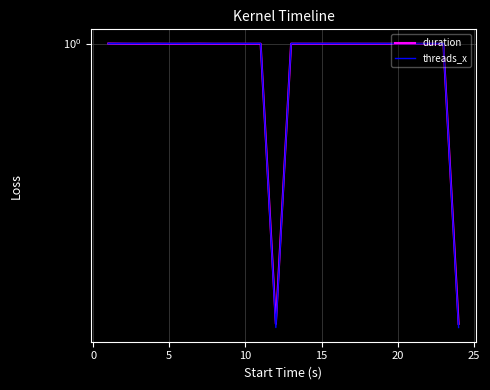

What is the sum of all threads_x values?

22.5